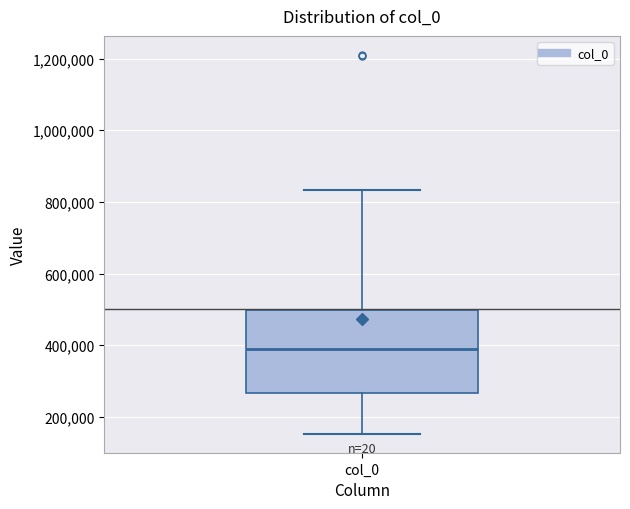

Where does the upper whisker of the box for col_0 end on the y-axis? The values are not printed on the chart, so give them approximately, as read against the axis.

840000